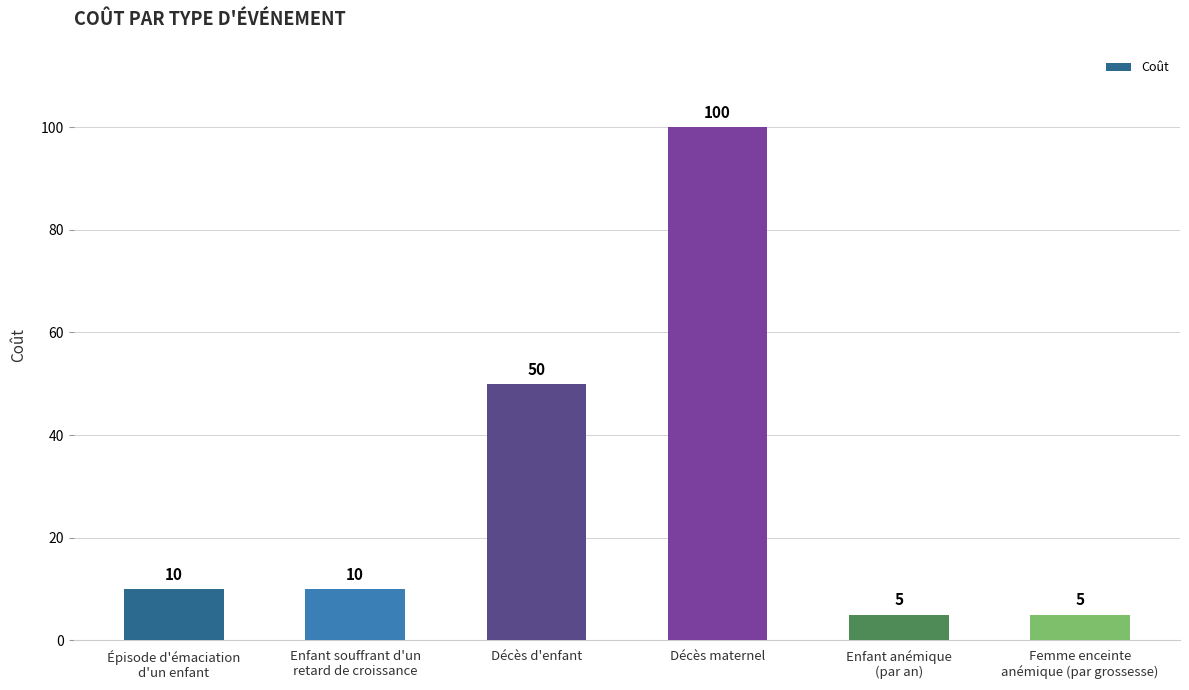

What is the value of the 5th bar from the left?

5